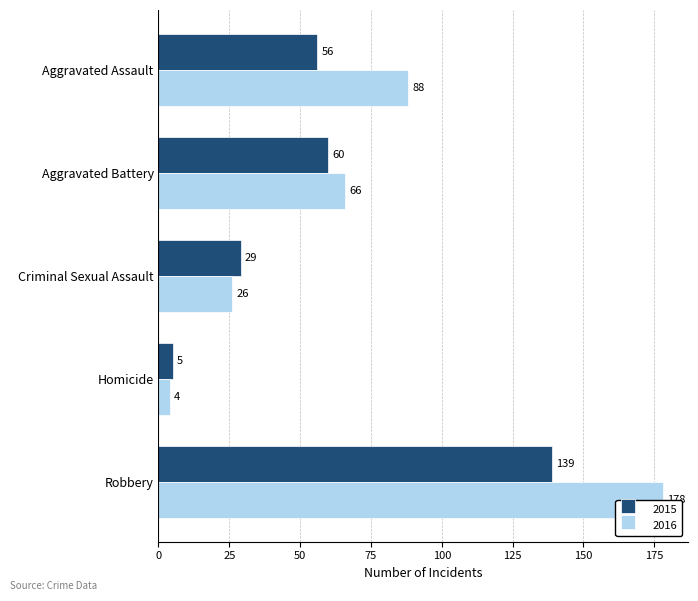

What is the total value across all series at Criminal Sexual Assault?

55